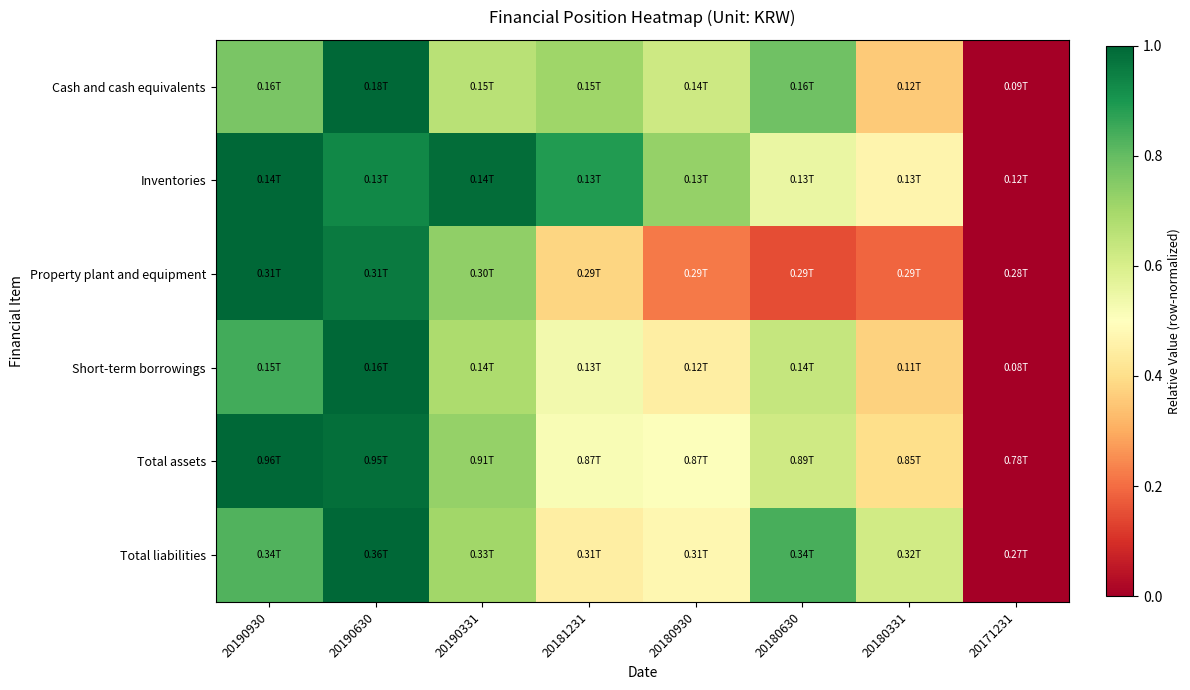

At which category is the sum across all series the highest?

20190630